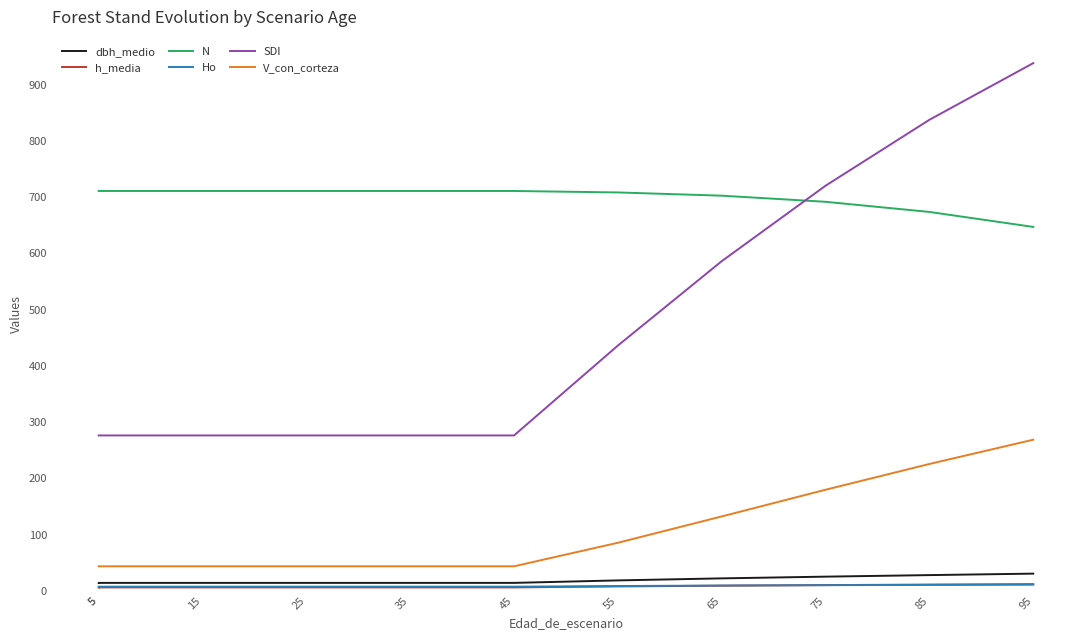

Reading left to right, extract all data points from this chart.

dbh_medio: 13.8	14.0	14.0	14.0	14.0	14.0	18.4	22.0	25.1	27.8	30.5
h_media: 5.8	6.0	6.0	6.0	6.0	6.0	7.7	9.0	10.1	11.0	11.8
N: 710.9	710.9	710.9	710.9	710.9	710.9	708.3	702.5	691.7	673.6	647.0
Ho: 7.3	7.3	7.3	7.3	7.3	7.3	8.4	9.3	9.9	10.4	10.8
SDI: 276.2	276.2	276.2	276.2	276.2	276.2	436.1	586.1	720.3	837.5	938.3
V_con_corteza: 43.5	43.5	43.5	43.5	43.5	43.5	85.3	132.2	179.7	225.5	268.6